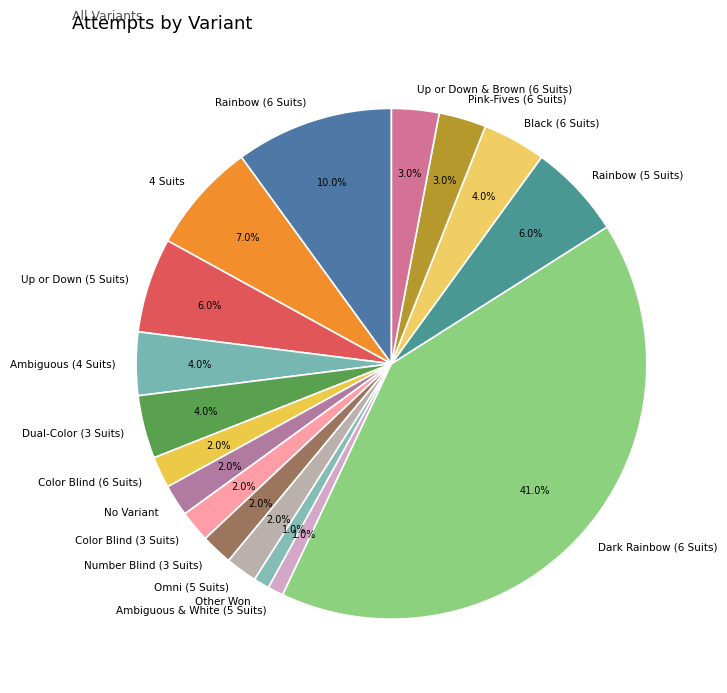

Does any single category account for the majority?

No